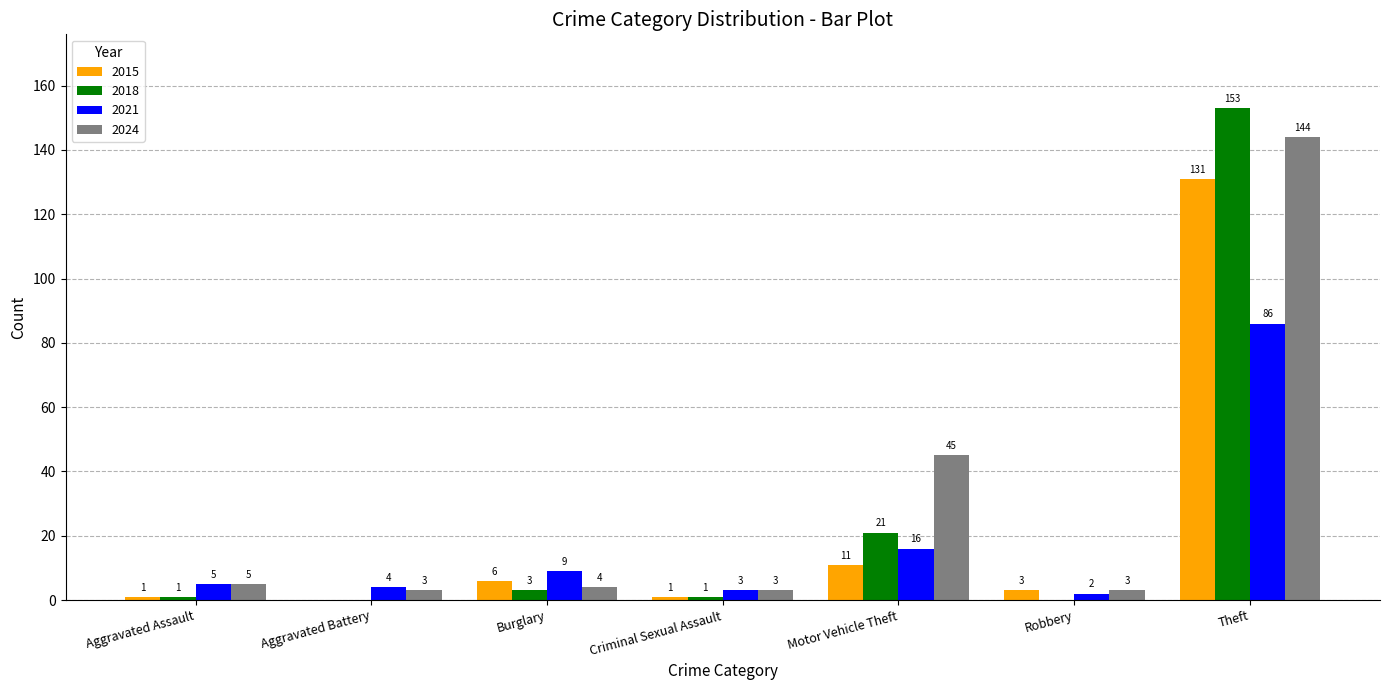

Is the value of 2018 at Motor Vehicle Theft greater than the value of 2024 at Criminal Sexual Assault?

Yes